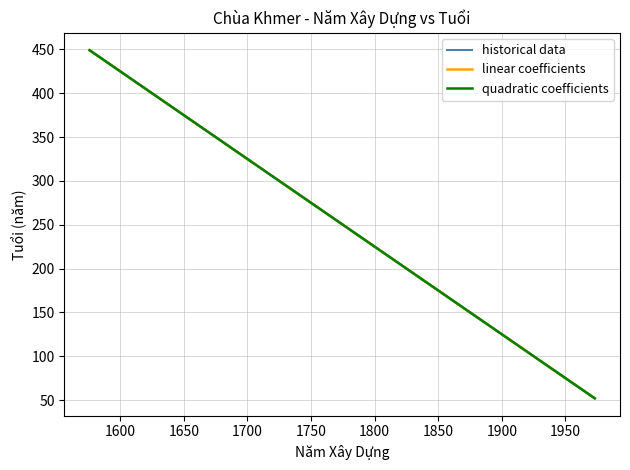

Does the chart have visible grid lines?

Yes